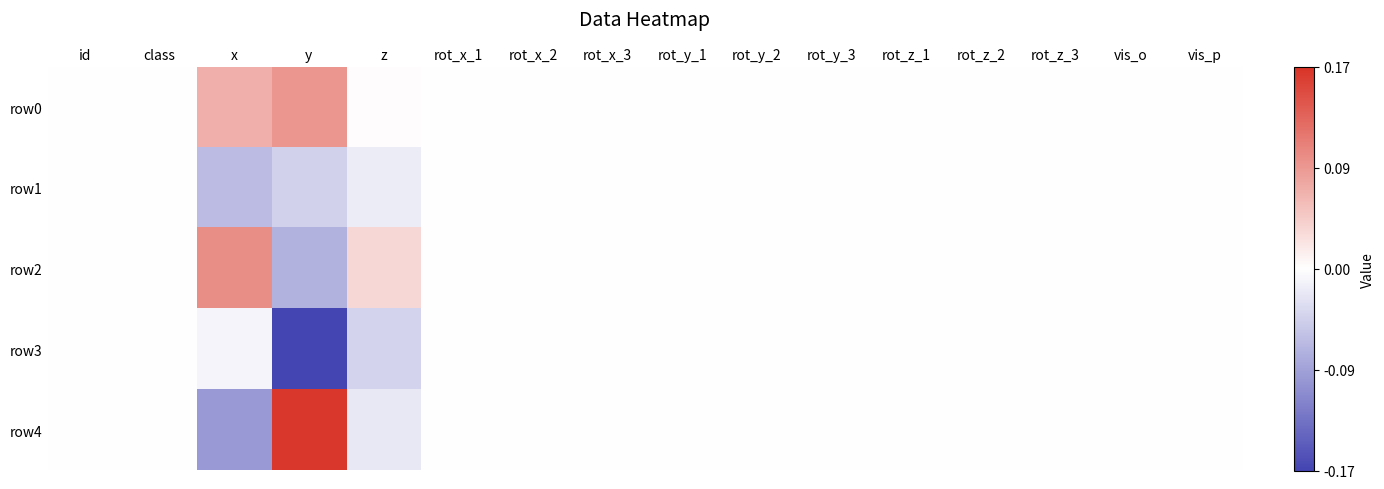

Reading left to right, what are all the values shown in this chart?

row0: id=0.0	class=0.0	x=0.1	y=0.1	z=0.0	rot_x_1=0.0	rot_x_2=0.0	rot_x_3=0.0	rot_y_1=0.0	rot_y_2=0.0	rot_y_3=0.0	rot_z_1=0.0	rot_z_2=0.0	rot_z_3=0.0	vis_o=0.0	vis_p=0.0
row1: id=0.0	class=0.0	x=-0.1	y=-0.0	z=-0.0	rot_x_1=0.0	rot_x_2=0.0	rot_x_3=0.0	rot_y_1=0.0	rot_y_2=0.0	rot_y_3=0.0	rot_z_1=0.0	rot_z_2=0.0	rot_z_3=0.0	vis_o=0.0	vis_p=0.0
row2: id=0.0	class=0.0	x=0.1	y=-0.1	z=0.0	rot_x_1=0.0	rot_x_2=0.0	rot_x_3=0.0	rot_y_1=0.0	rot_y_2=0.0	rot_y_3=0.0	rot_z_1=0.0	rot_z_2=0.0	rot_z_3=0.0	vis_o=0.0	vis_p=0.0
row3: id=0.0	class=0.0	x=-0.0	y=-0.2	z=-0.0	rot_x_1=0.0	rot_x_2=0.0	rot_x_3=0.0	rot_y_1=0.0	rot_y_2=0.0	rot_y_3=0.0	rot_z_1=0.0	rot_z_2=0.0	rot_z_3=0.0	vis_o=0.0	vis_p=0.0
row4: id=0.0	class=0.0	x=-0.1	y=0.2	z=-0.0	rot_x_1=0.0	rot_x_2=0.0	rot_x_3=0.0	rot_y_1=0.0	rot_y_2=0.0	rot_y_3=0.0	rot_z_1=0.0	rot_z_2=0.0	rot_z_3=0.0	vis_o=0.0	vis_p=0.0